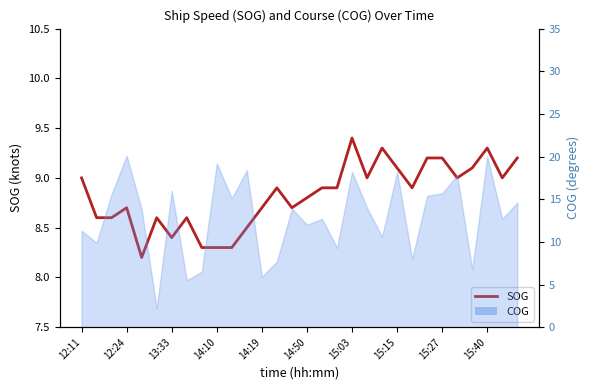

Which has a higher value, 20 or 19?

20